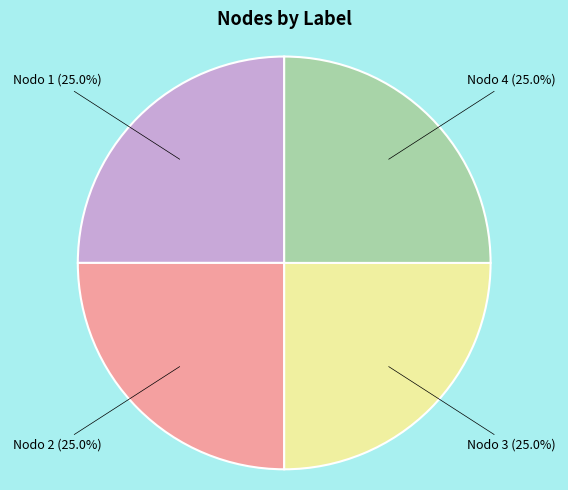

Approximately how many times larger is the value at Nodo 4 compared to Nodo 1?

1.0